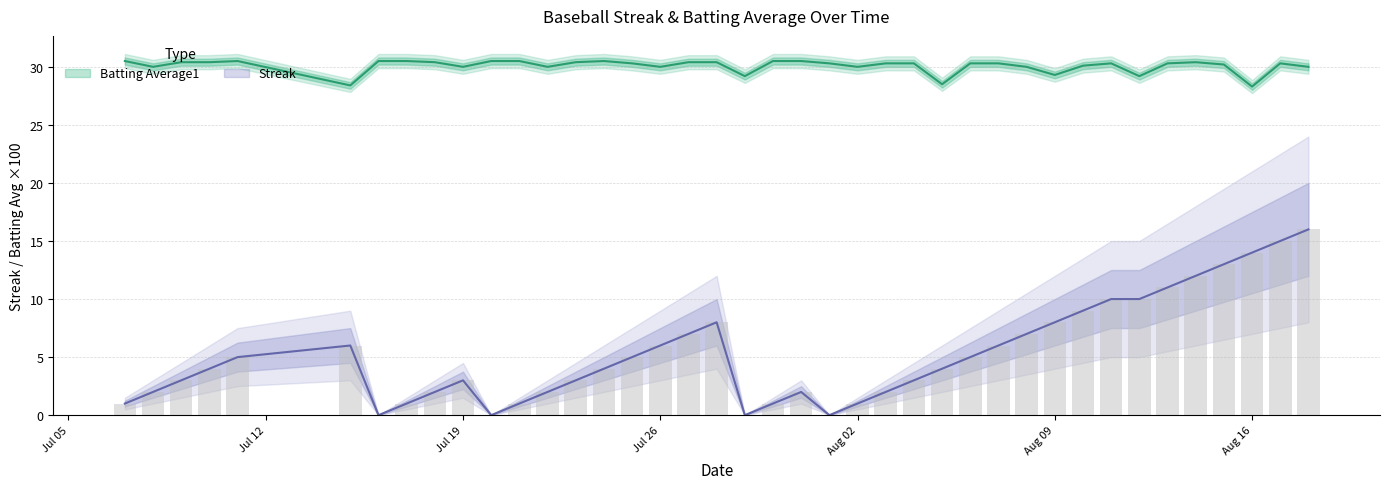

What is the maximum value for Streak?

16.0